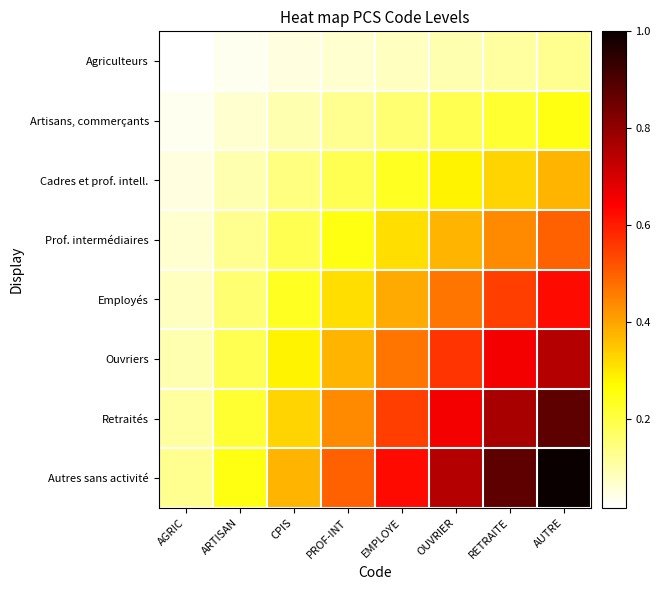

Between RETRAITE and CPIS, which is larger?

RETRAITE